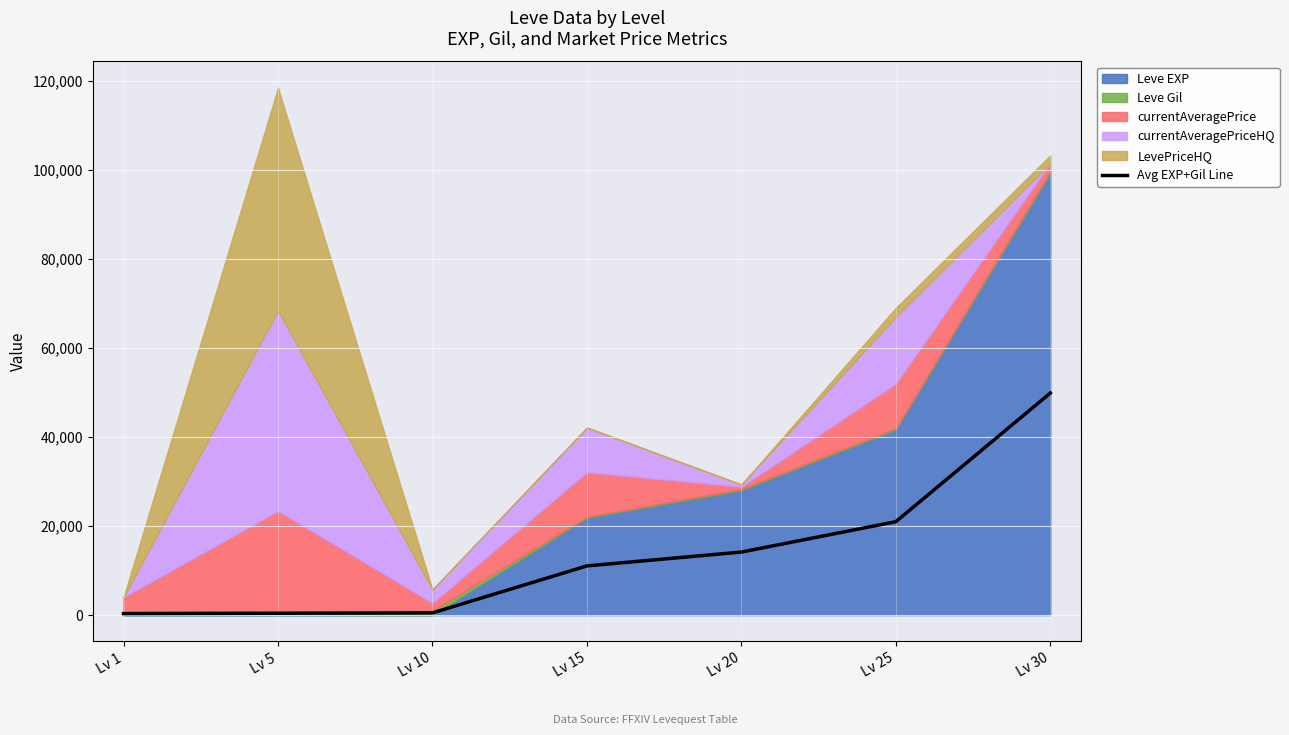

Rank the categories by value from lowest to highest.

Lv 1, Lv 5, Lv 10, Lv 15, Lv 20, Lv 25, Lv 30